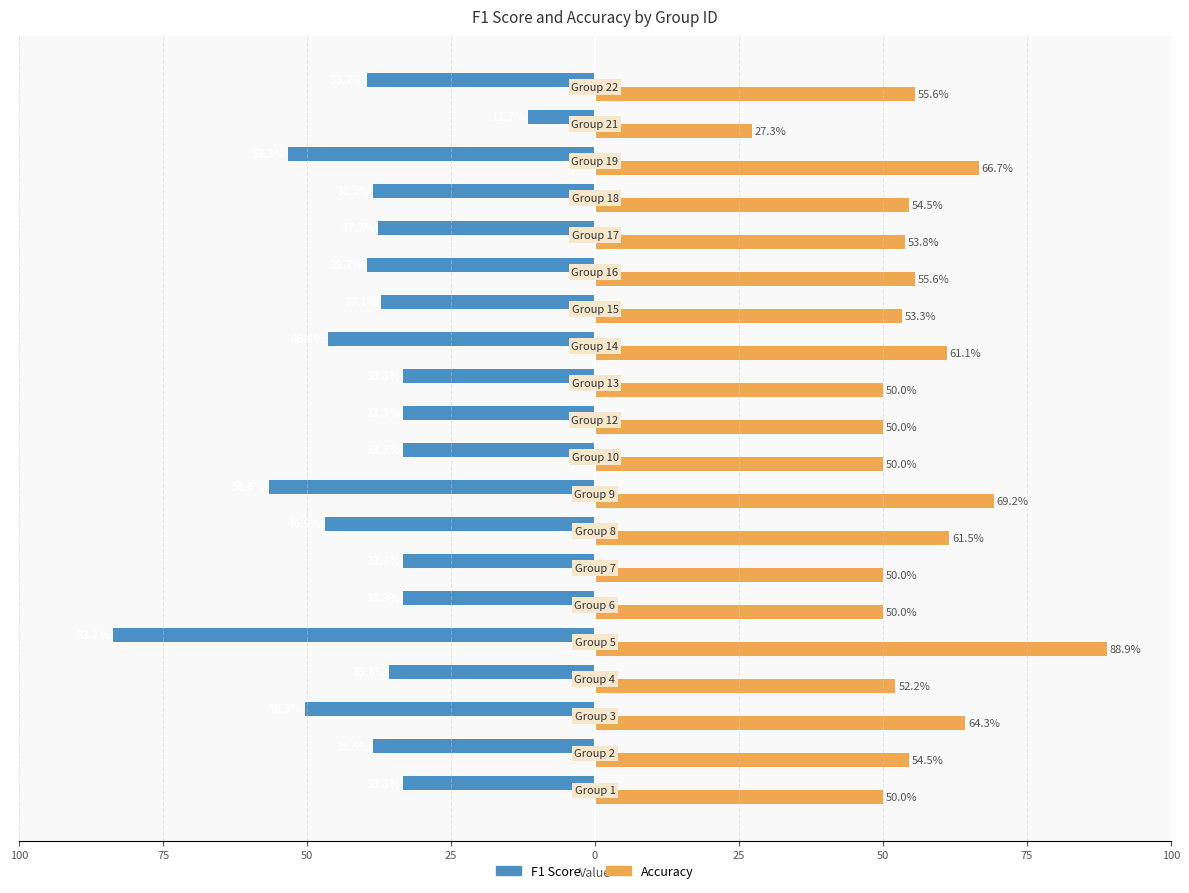

What are all the series names shown in the legend?

F1 Score, Accuracy